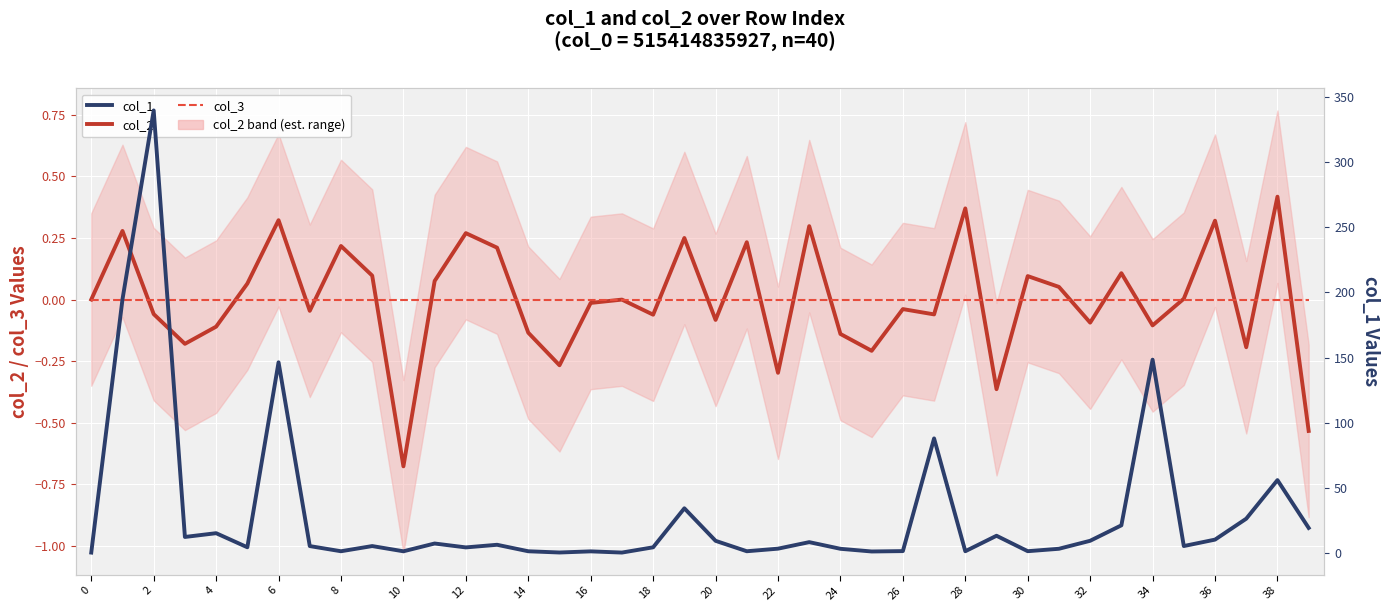

What is the label of the 7th point from the right?

33